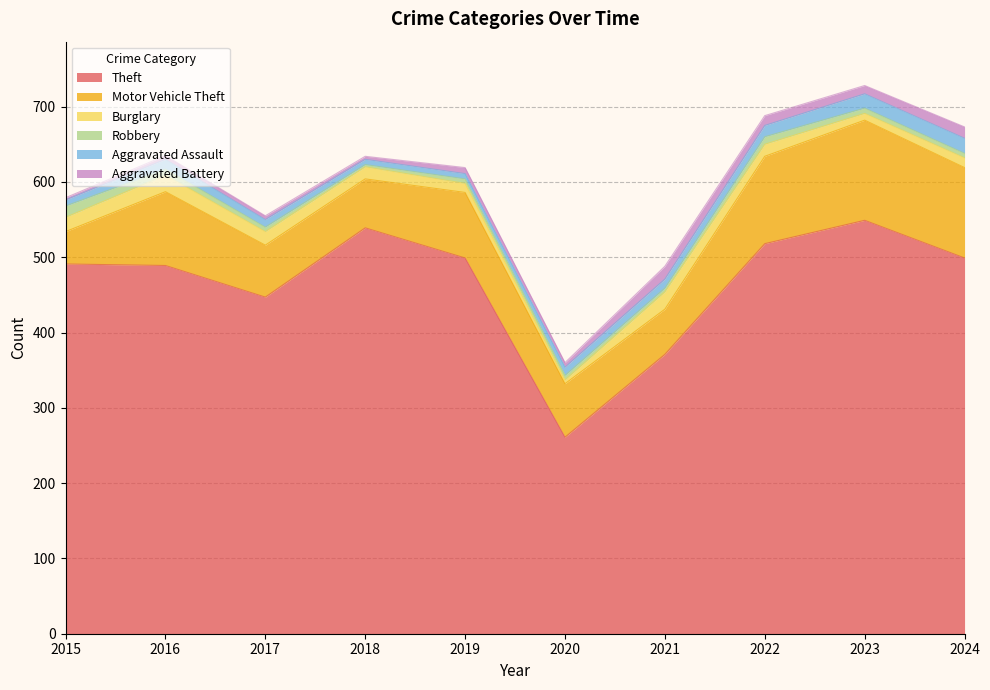

What is the maximum value for Motor Vehicle Theft?

133